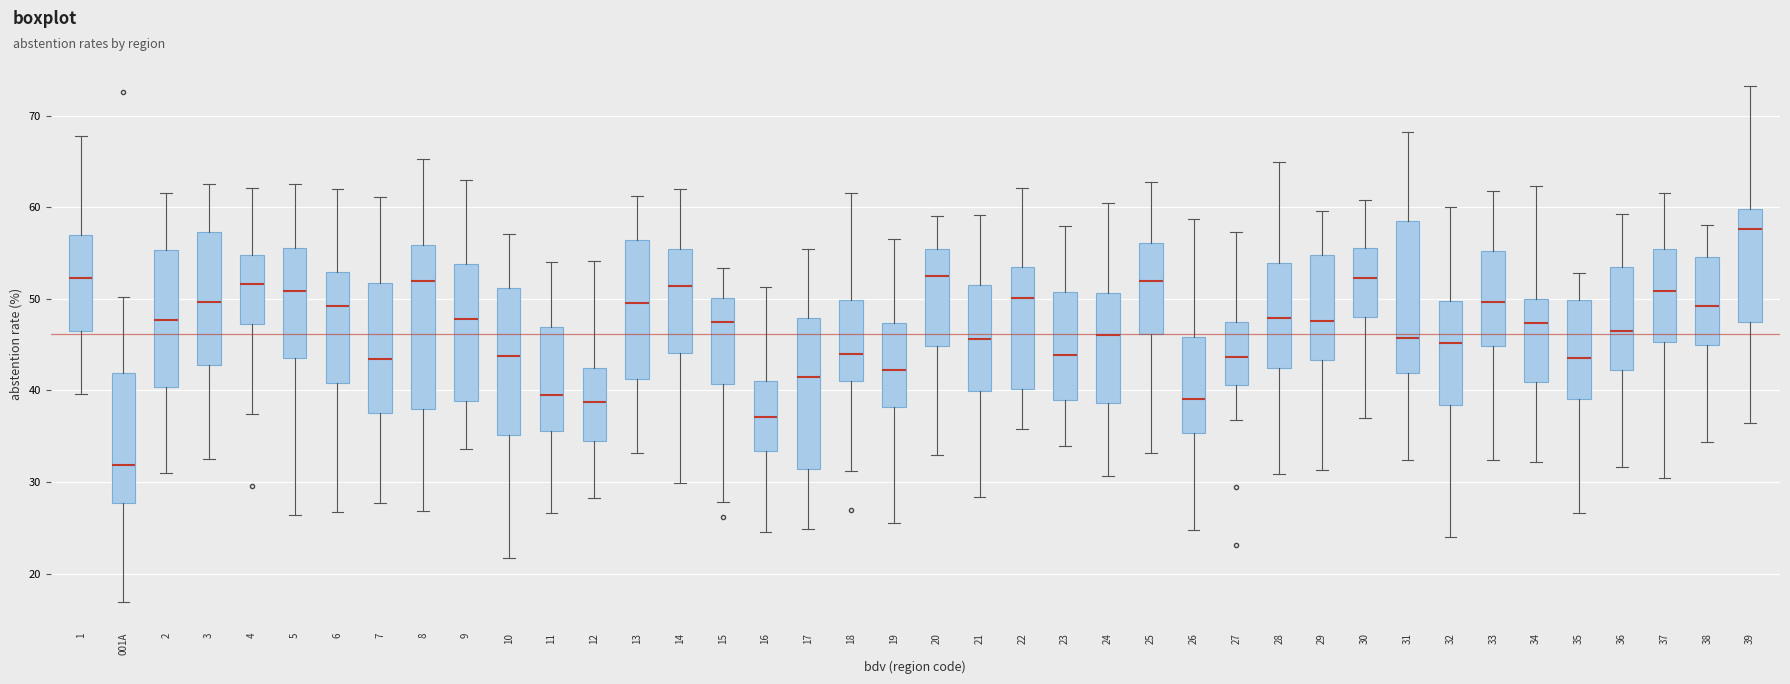

Comparing the boxes themselves (not the whiskers), which one is the tallest?

8